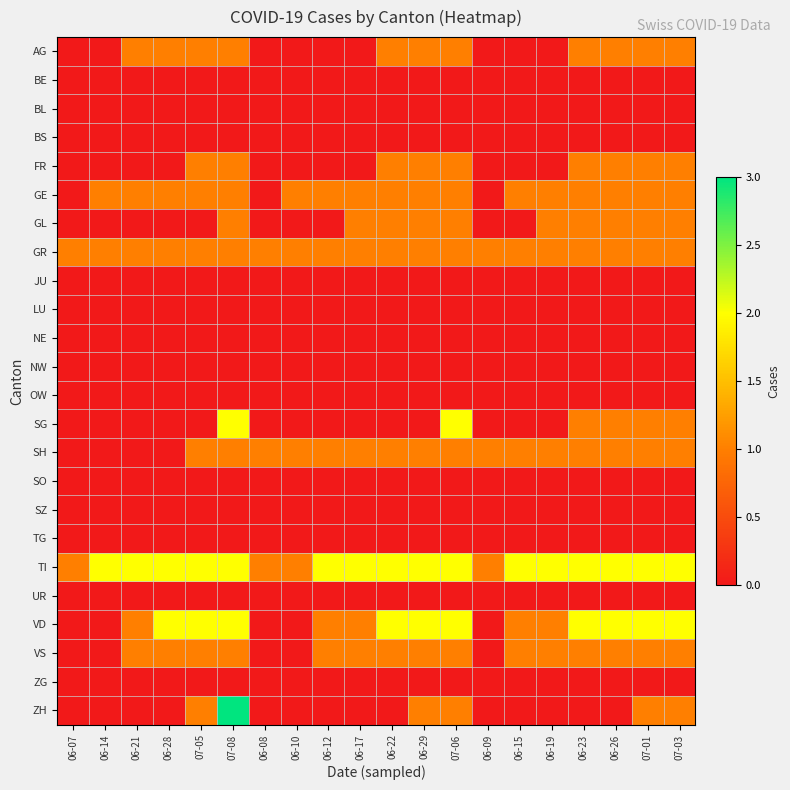

Which category has the highest value across all series?

07-08